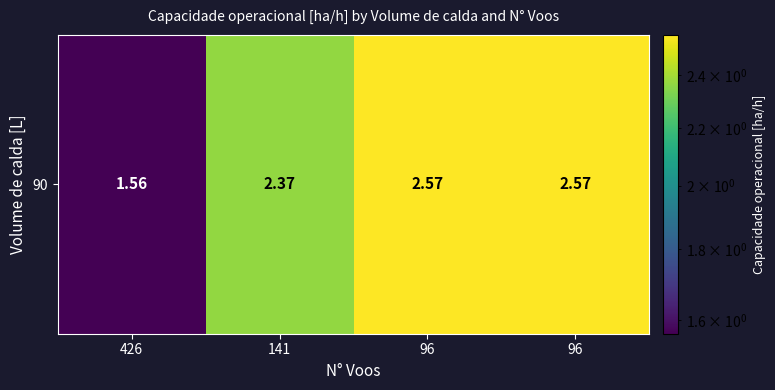

List the labels in order of value, smallest first.

426, 141, 96, 96